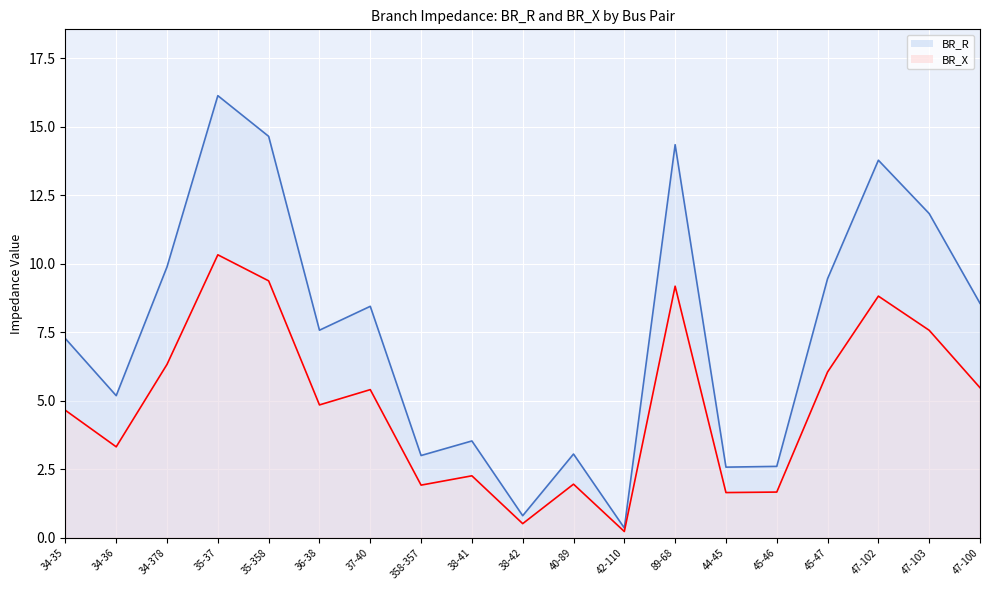

Where is the first local minimum for BR_R?

34-36